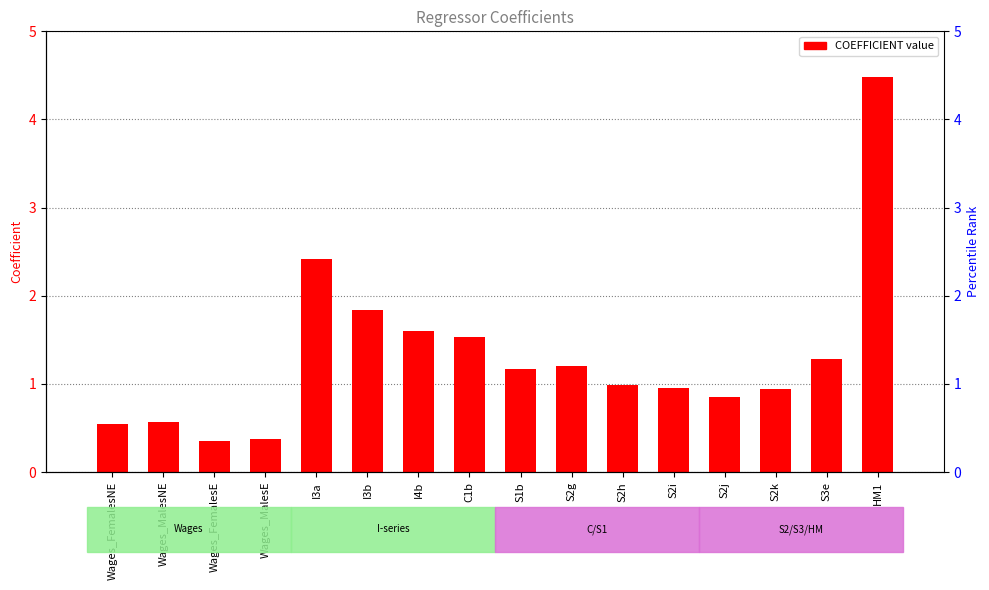

What is the difference between the second highest and minimum values?

2.1